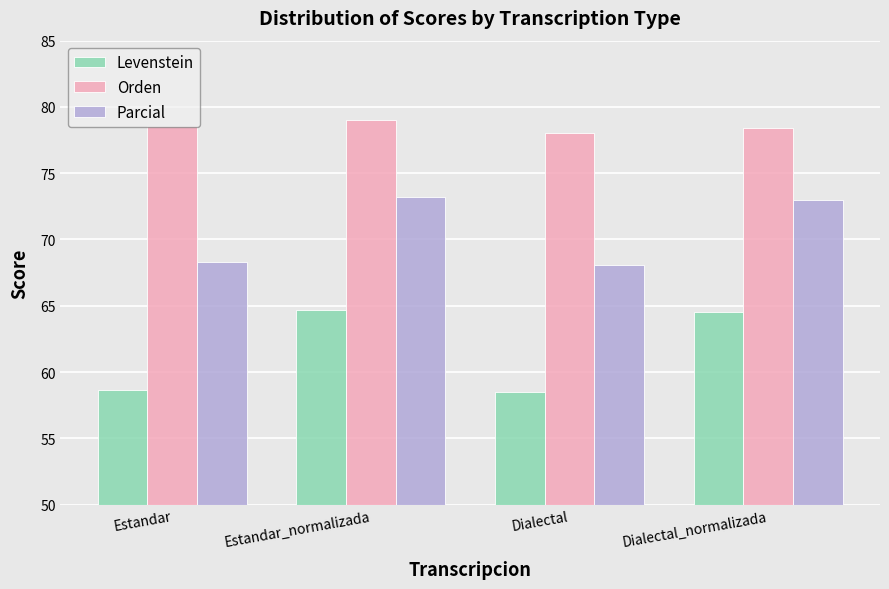

Is the value of Orden at Dialectal greater than the value of Parcial at Estandar?

Yes